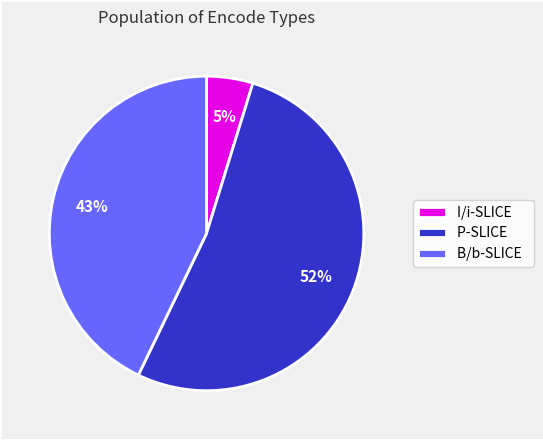

Rank the categories by value from lowest to highest.

I/i-SLICE, B/b-SLICE, P-SLICE